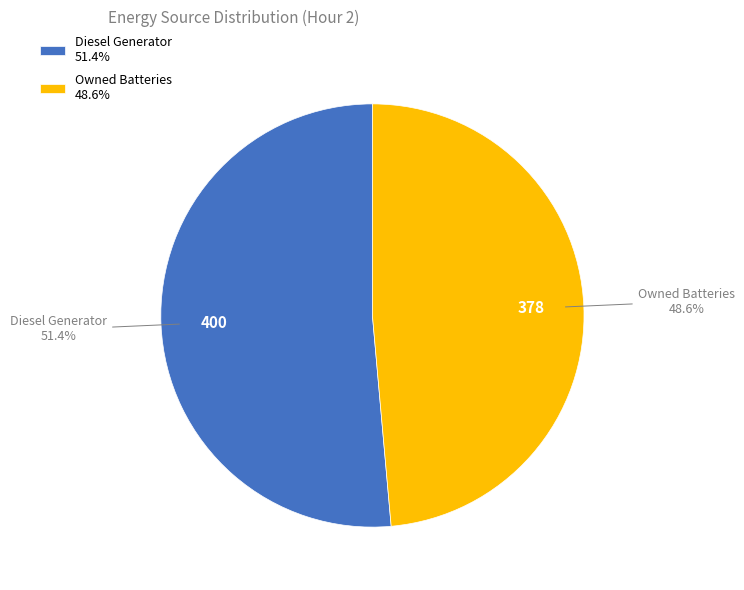

Count the number of slices in the pie.

2